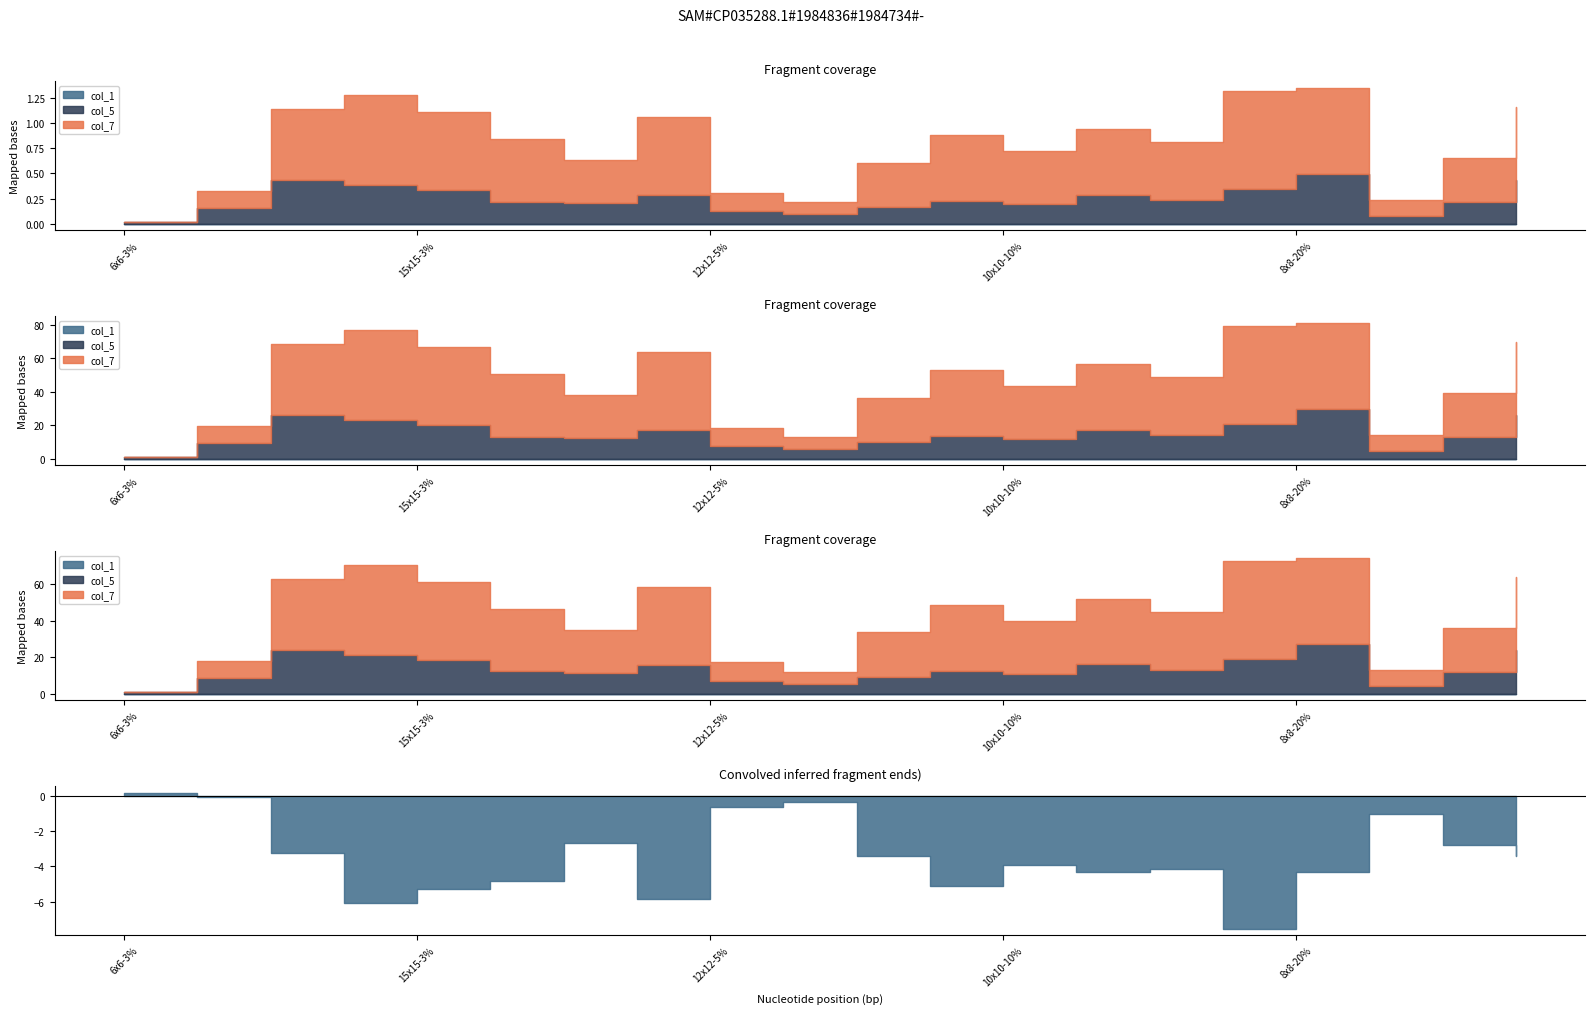

In col_5, how many points are lower than both neighbors (excluding endpoints)?

5